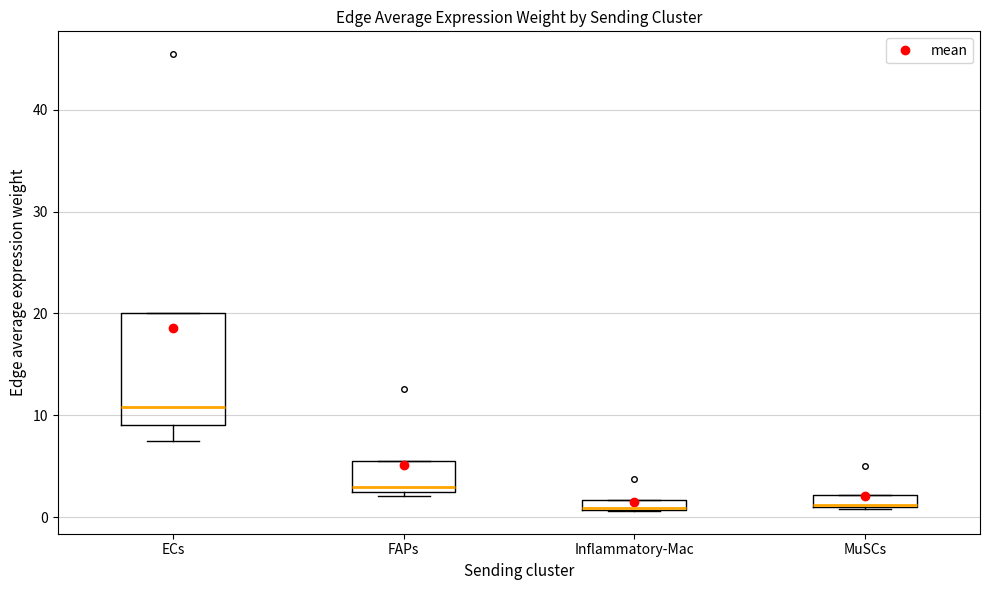

Comparing the boxes themselves (not the whiskers), which one is the tallest?

ECs